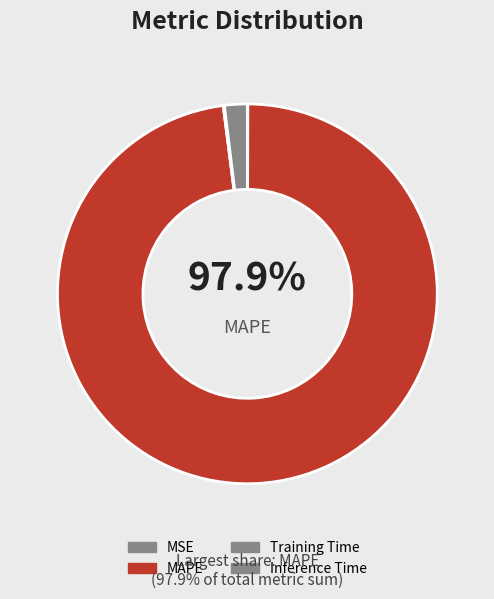

What is the majority slice?

MAPE